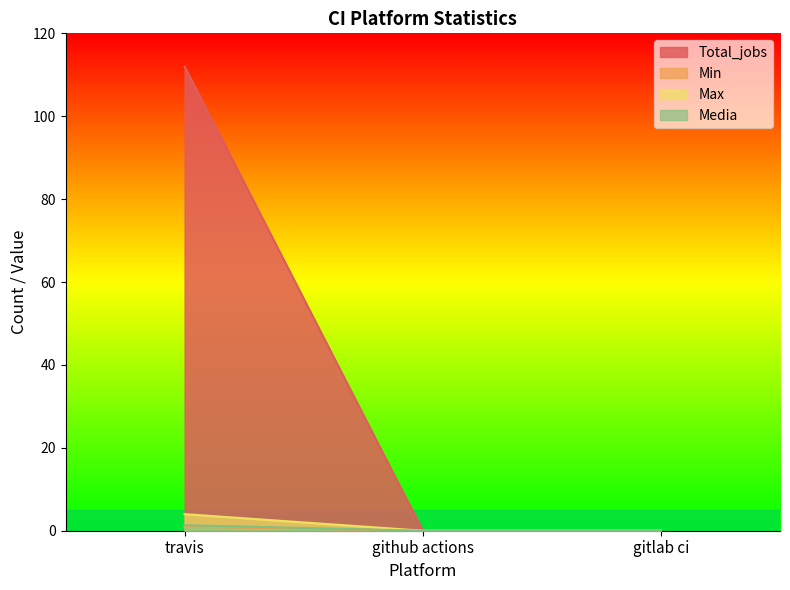

How many Min values are between 0 and 1?

3